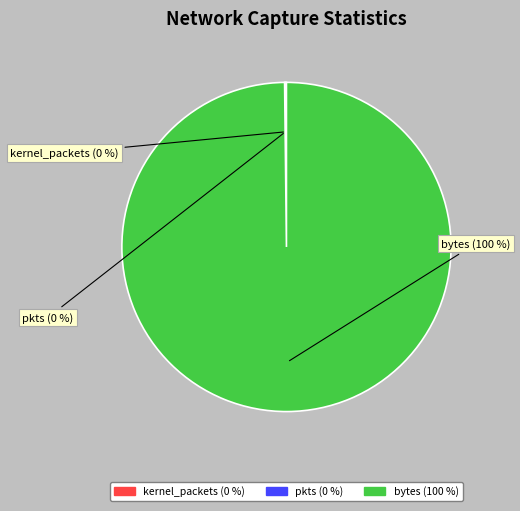

To the nearest percent, what is the average slice percentage?

33%